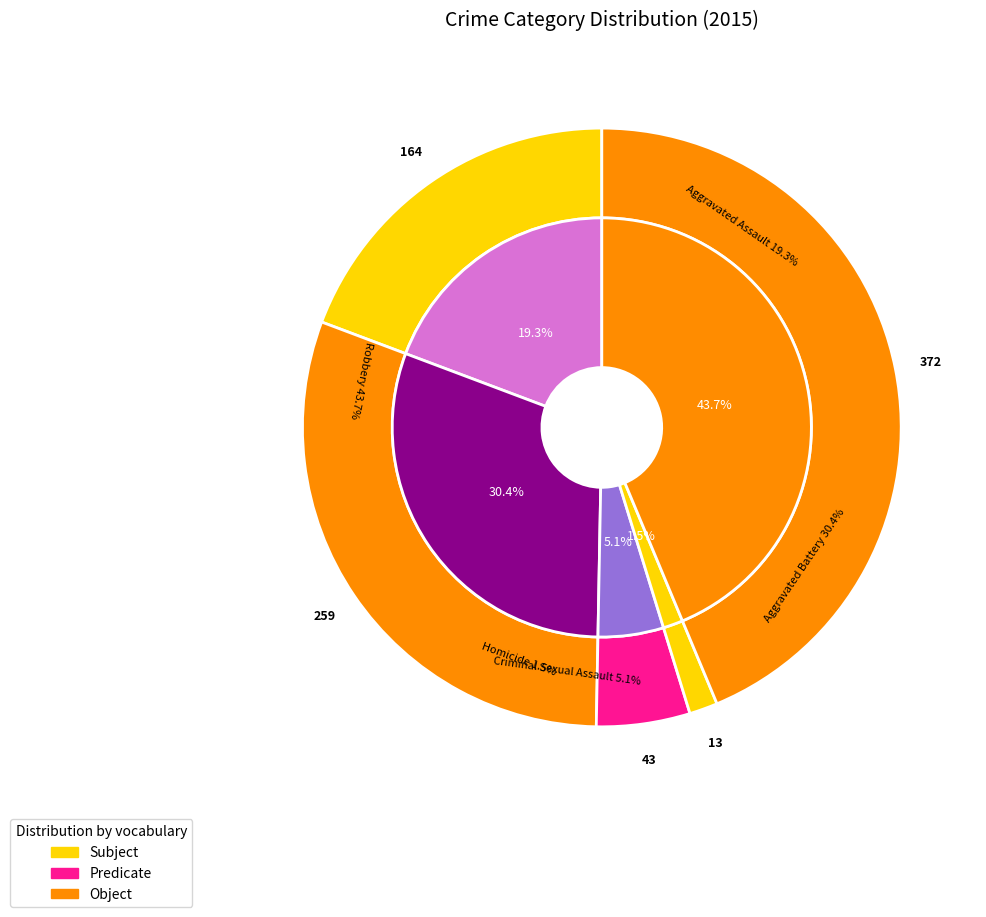

What portion of the pie excludes Criminal Sexual Assault?

94.9%